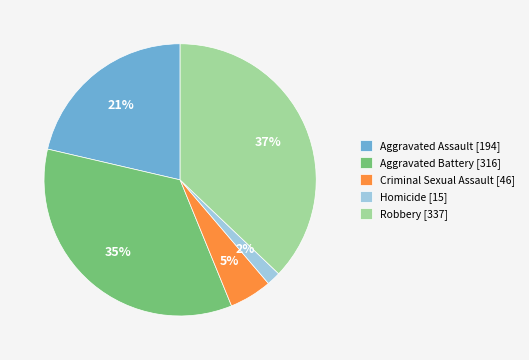

What percentage is the Criminal Sexual Assault slice, to the nearest percent?

5%